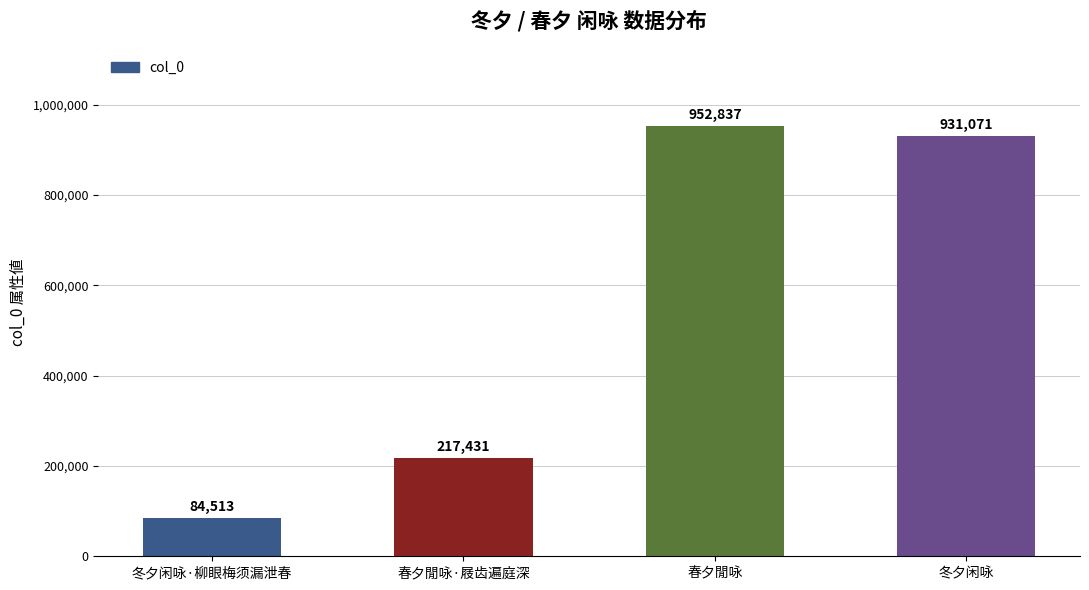

Reading left to right, what are all the values shown in this chart?

冬夕闲咏·柳眼梅须漏泄春=84513	春夕閒咏·屐齿遍庭深=217431	春夕閒咏=952837	冬夕闲咏=931071